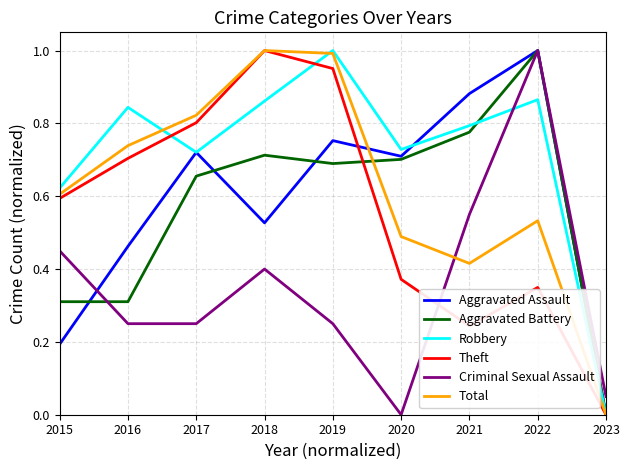

Which series has the largest total across all categories?

Robbery